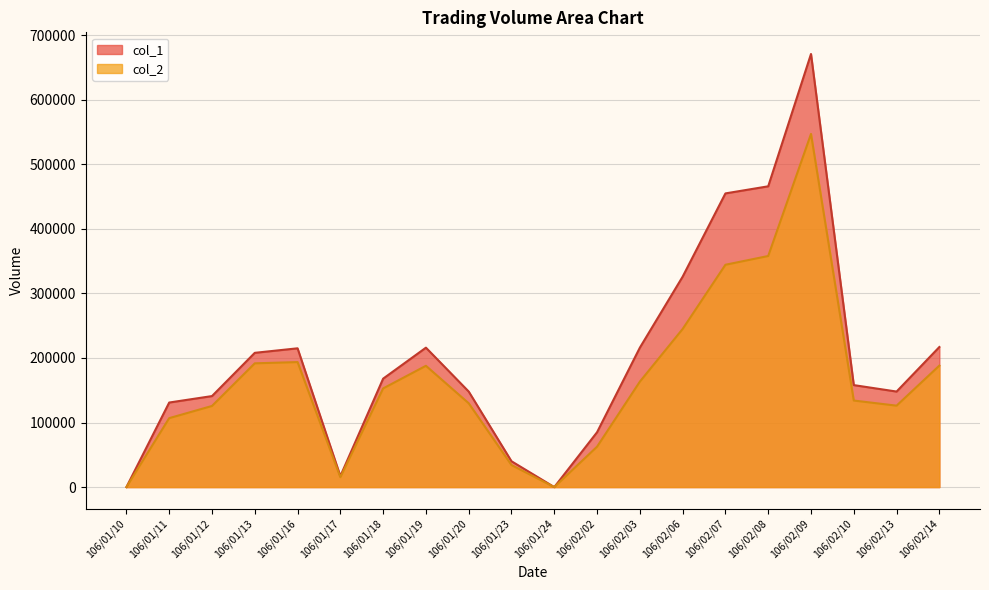

Count the number of data series in this chart.

2